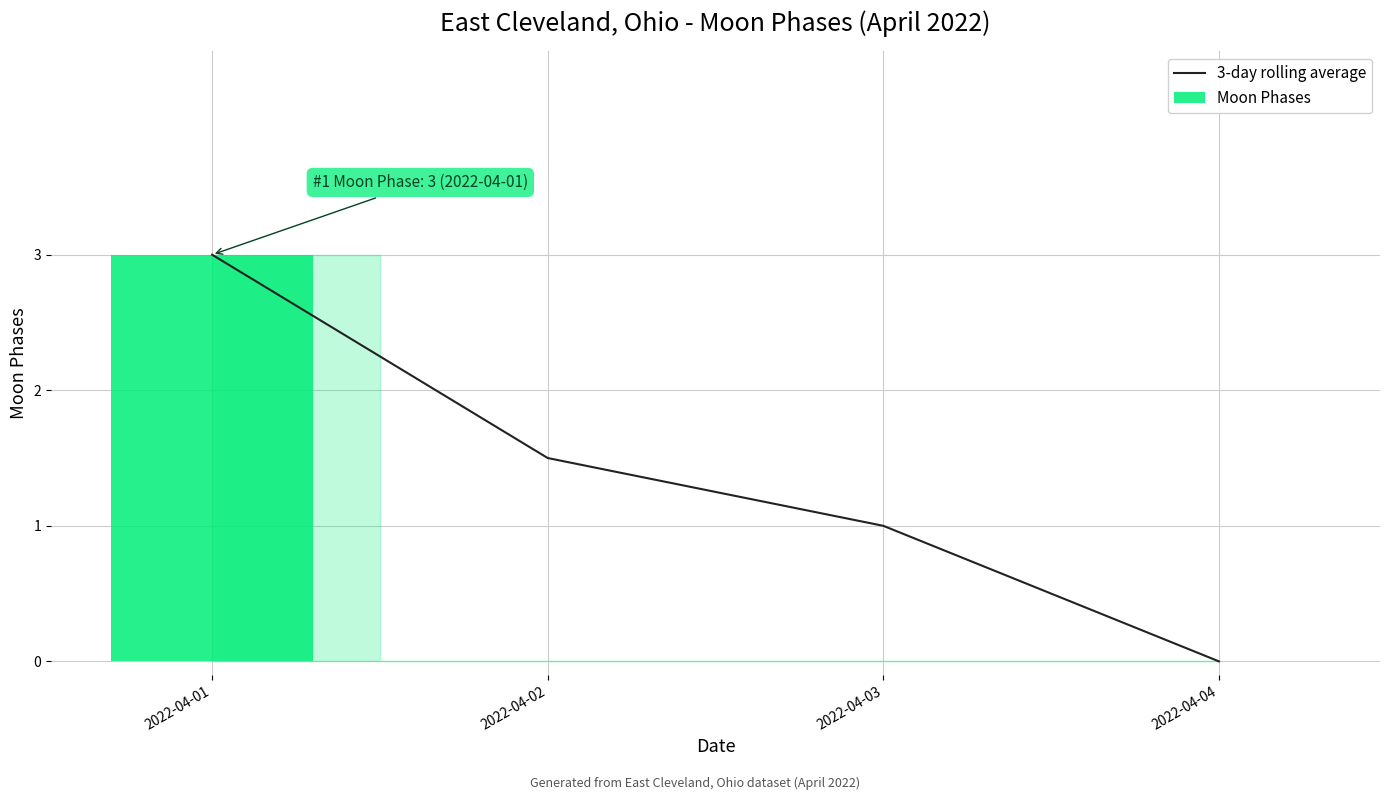

How many series are shown in this chart?

2